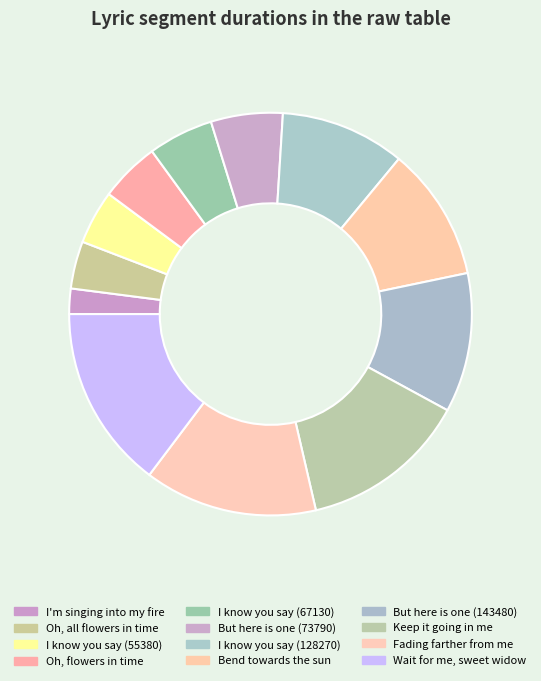

Count the number of slices in the pie.

12